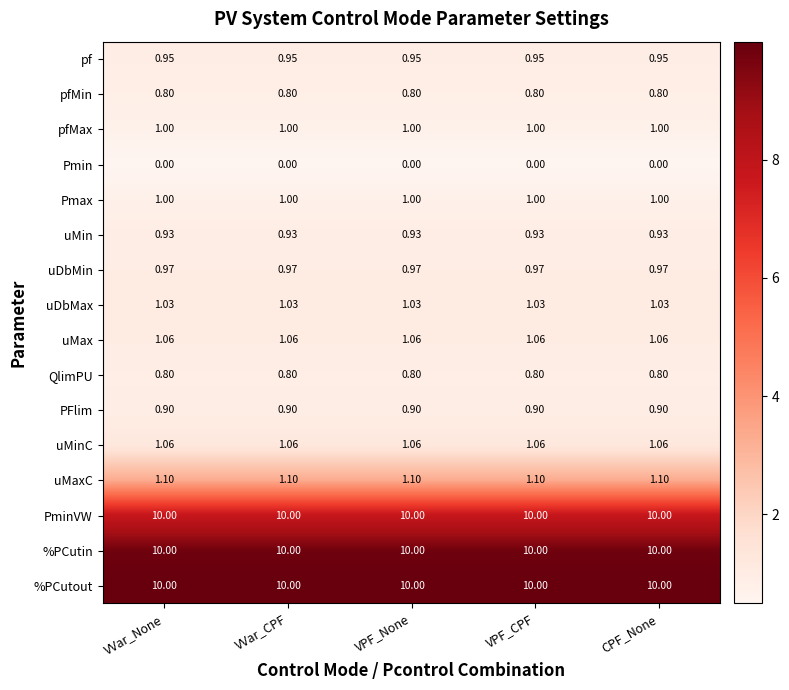

What is the difference between the highest and lowest values at VPF_None?

10.0